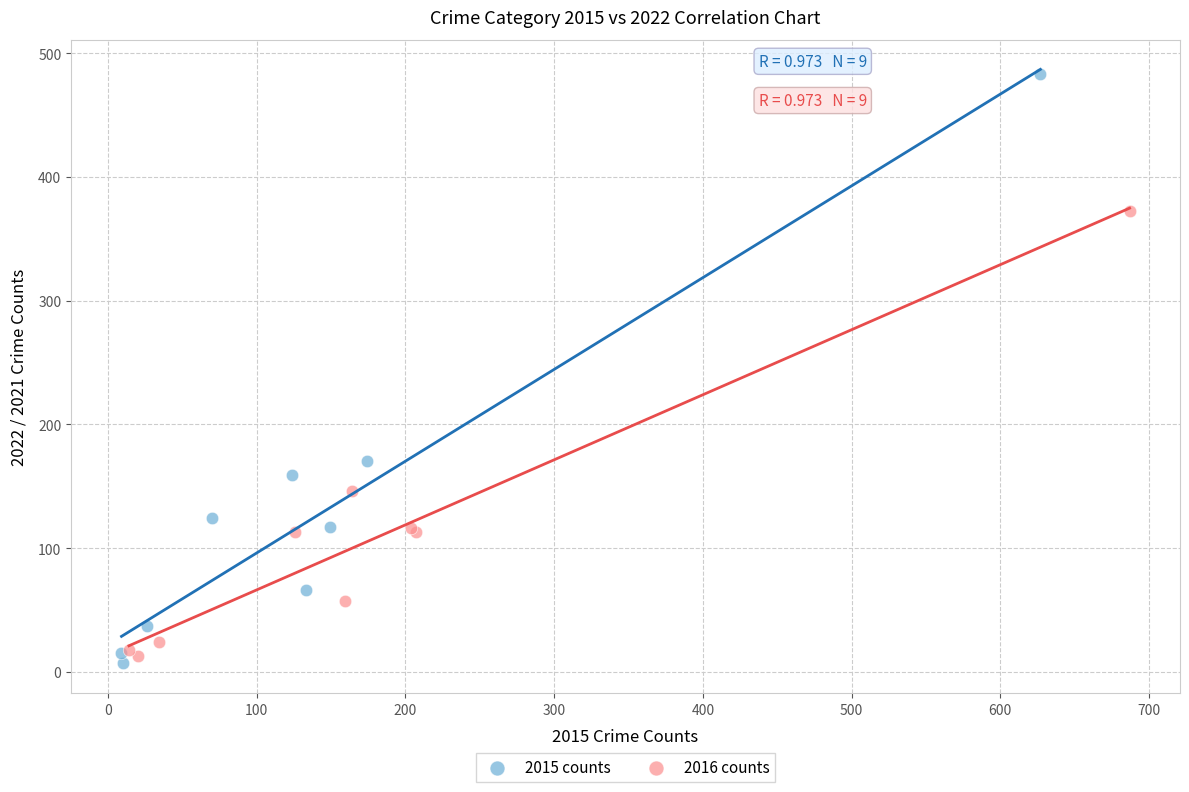

Which series reaches the maximum Y coordinate?

2015 counts